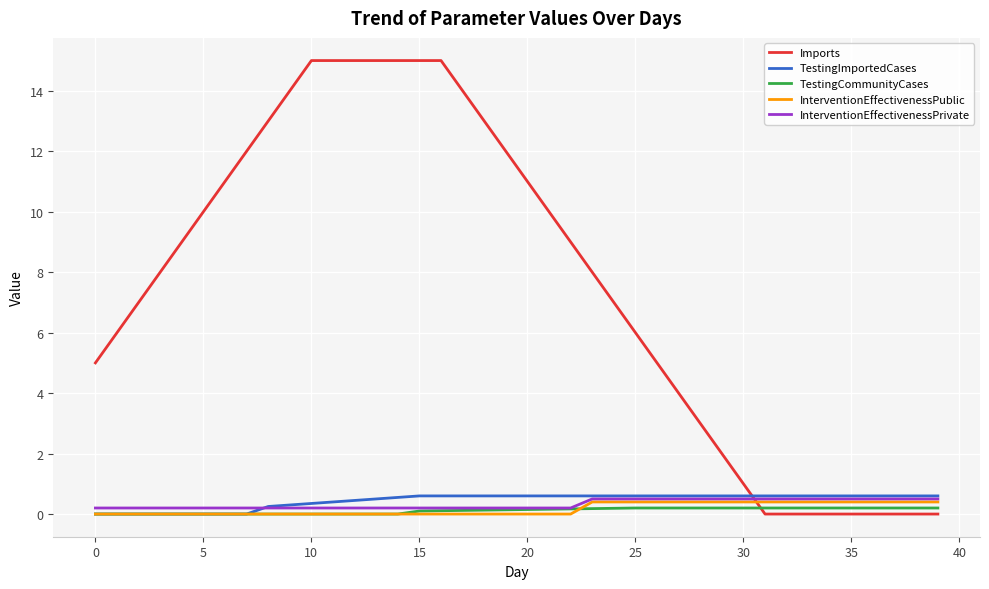

What is the difference between the maximum and minimum values in the TestingCommunityCases series?

0.2